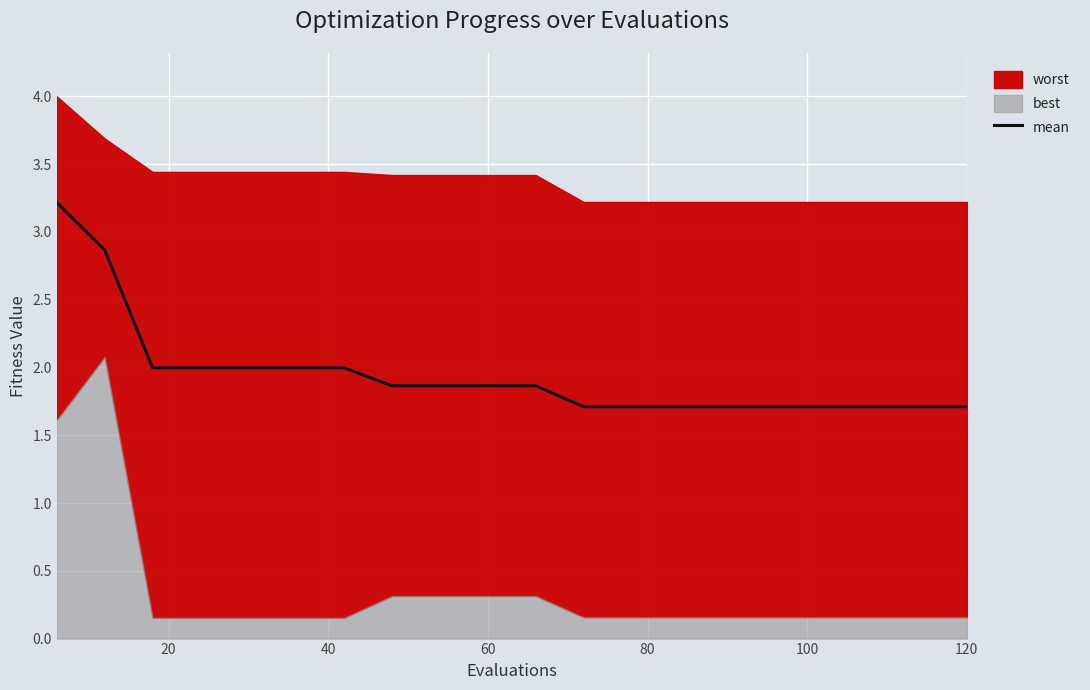

The mean series shows 0.9 at 120. True or false?

False